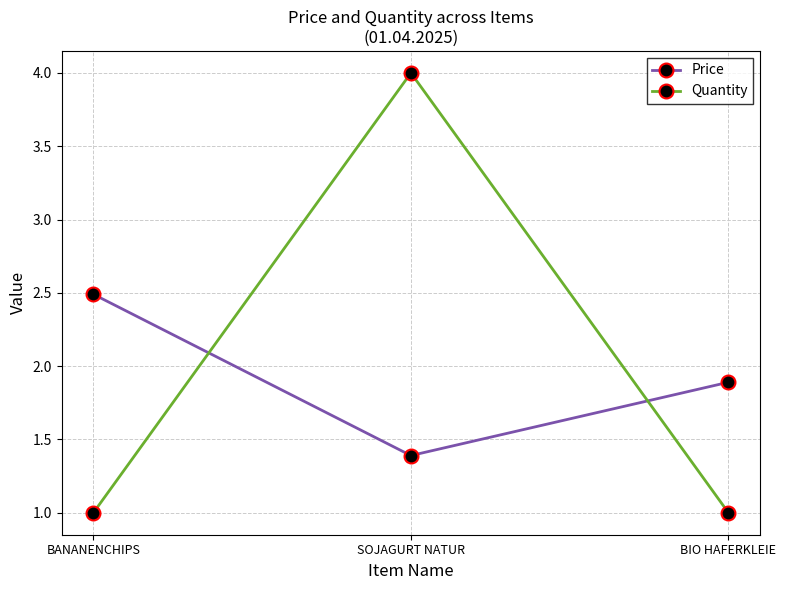

What is the smallest value displayed?

1.0